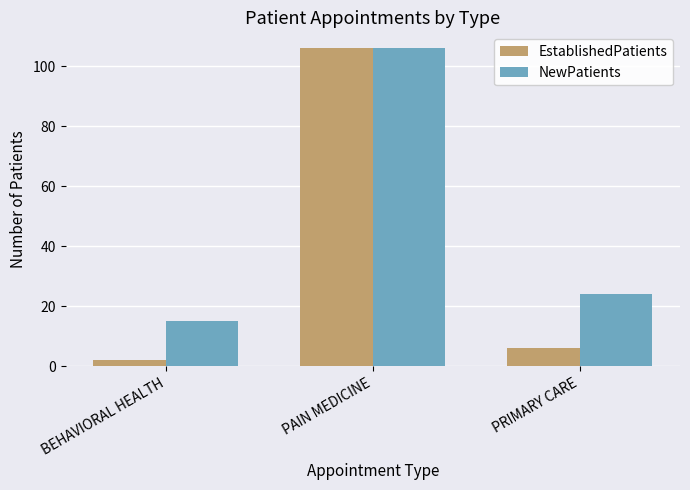

Read the EstablishedPatients value at PRIMARY CARE.

6